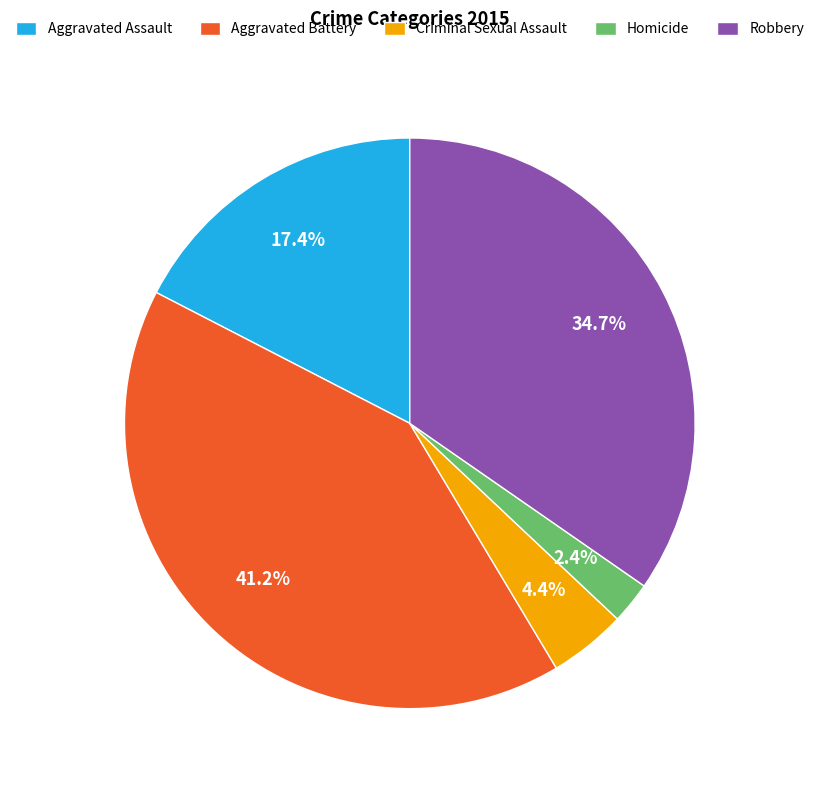

Rank the categories by value from highest to lowest.

Aggravated Battery, Robbery, Aggravated Assault, Criminal Sexual Assault, Homicide